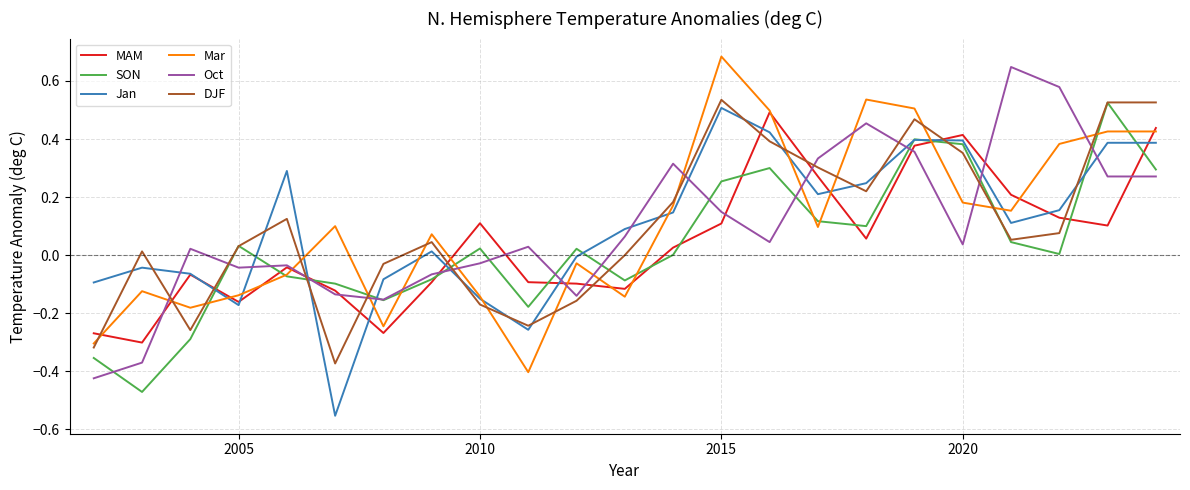

True or false: Jan and DJF intersect in this chart.

True